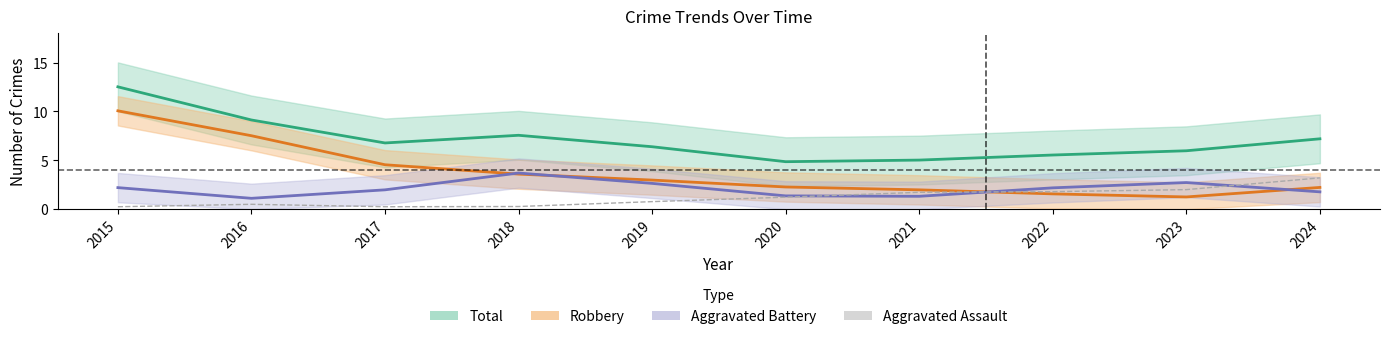

Between 2018 and 2021, which series saw the biggest shift?

Total